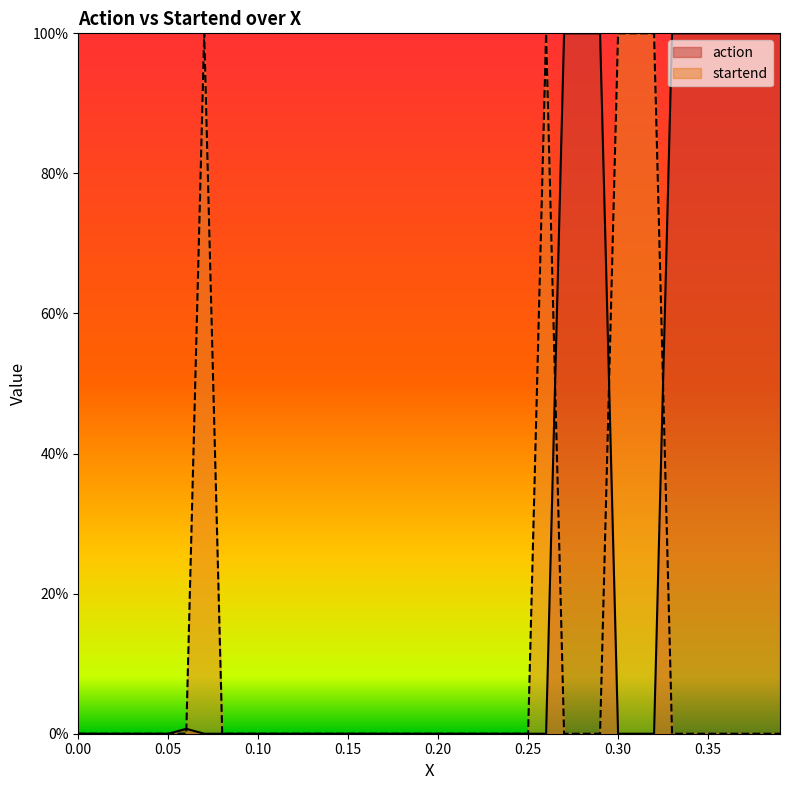

What is the label of the 10th point from the right?

0.30